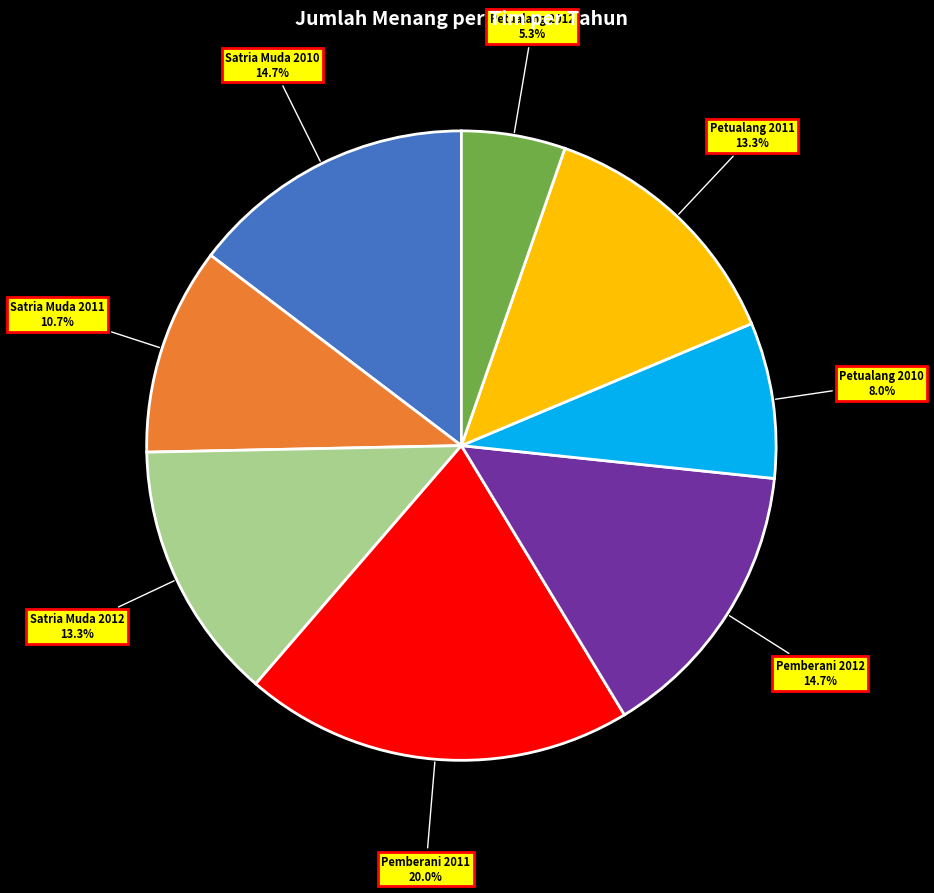

Which slice is the smallest?

Petualang 2012